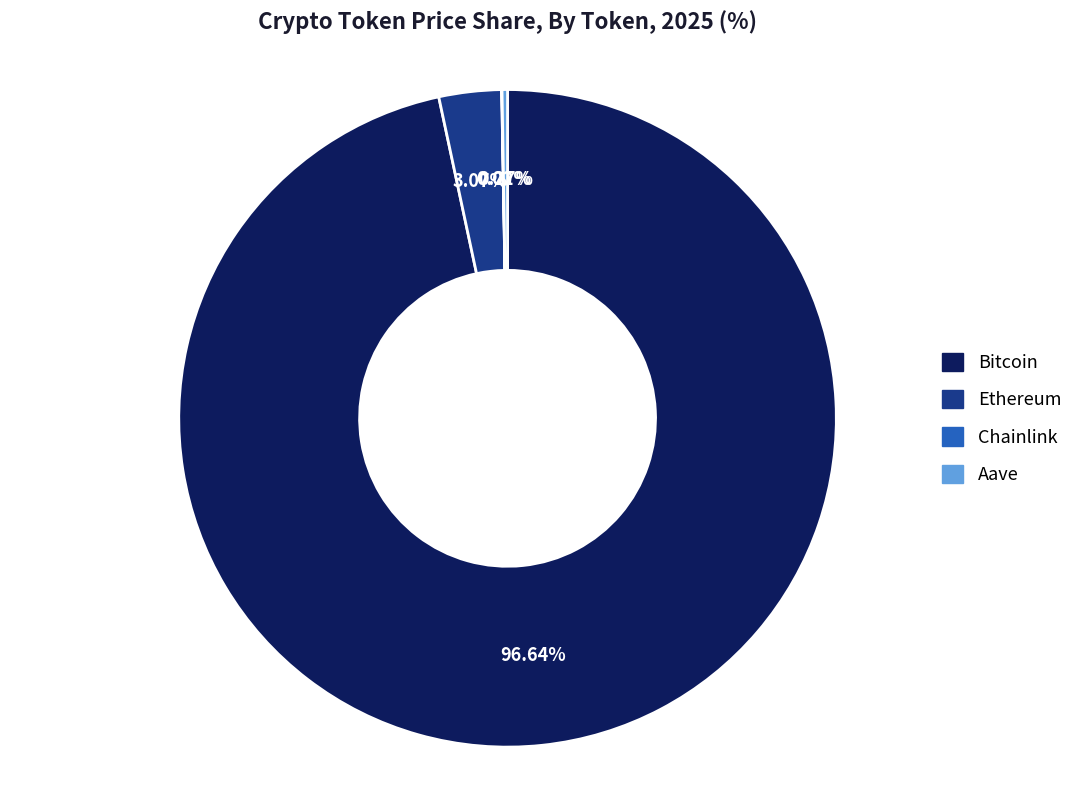

Does any single category account for the majority?

Yes